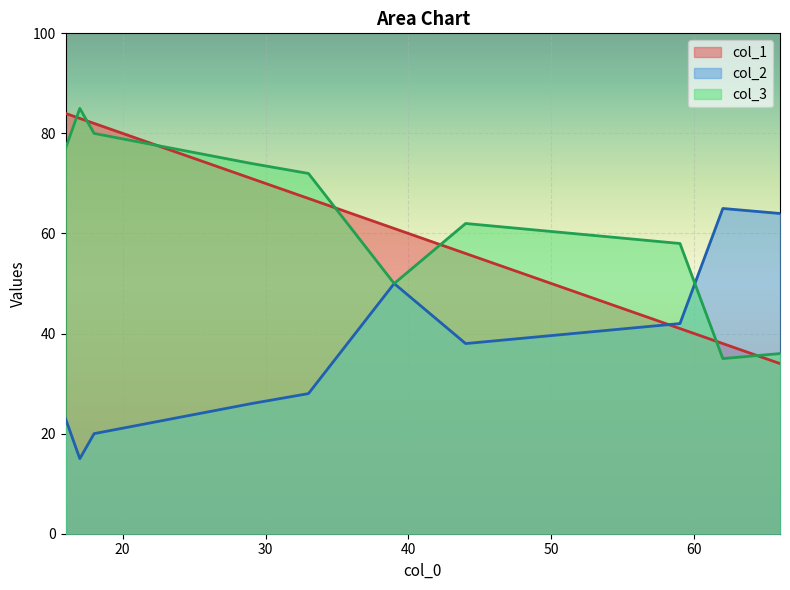

What are all the series names shown in the legend?

col_1, col_2, col_3